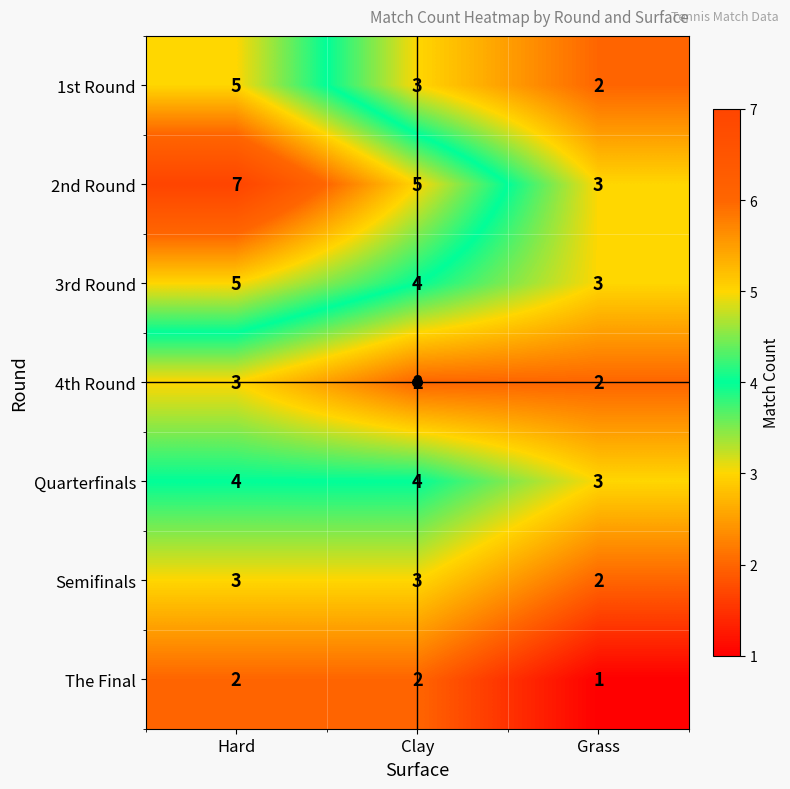

Count the 4th Round values in the range 2 to 3.

3